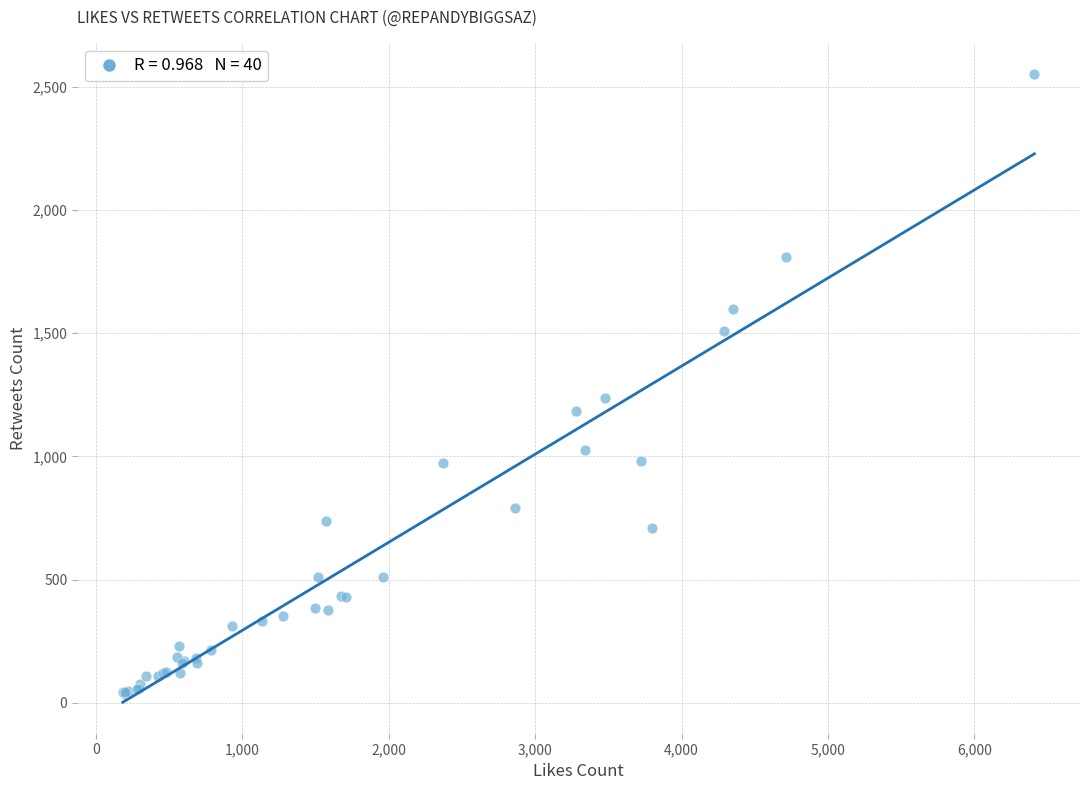

What Y value in the scatter plot is closest to 1294?

1235